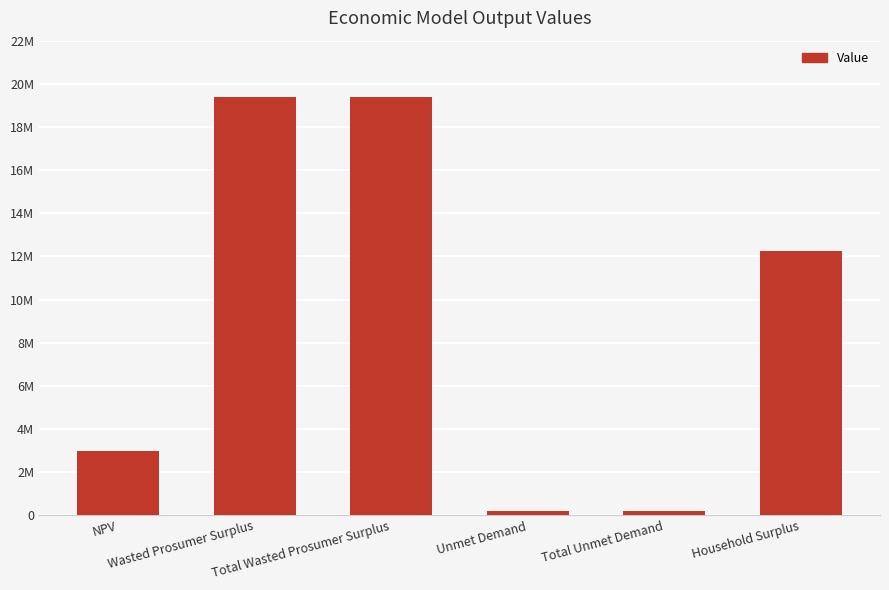

Which has a higher value, Total Wasted Prosumer Surplus or Total Unmet Demand?

Total Wasted Prosumer Surplus